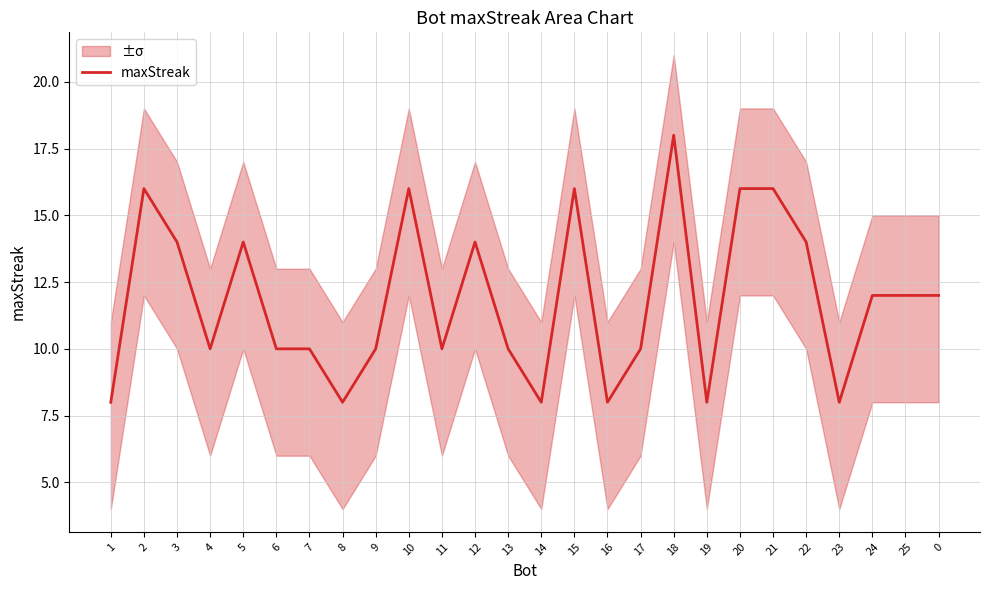

Is it true that the value at 17 is 2?

False